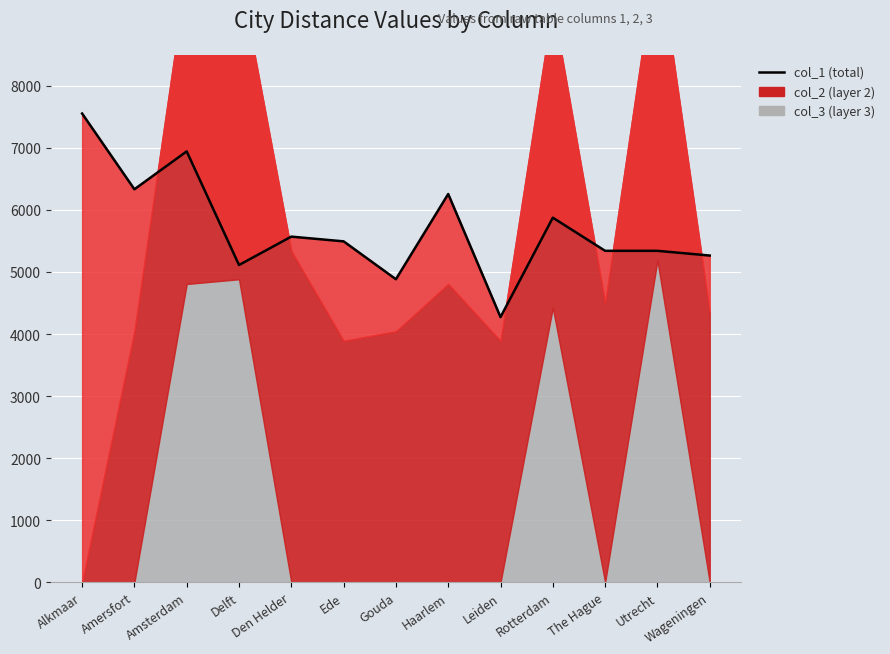

Reading left to right, what are all the values shown in this chart?

7553.5	6332.7	6943.1	5112.0	5569.8	5493.5	4883.1	6256.4	4272.7	5875.0	5340.9	5340.9	5264.6